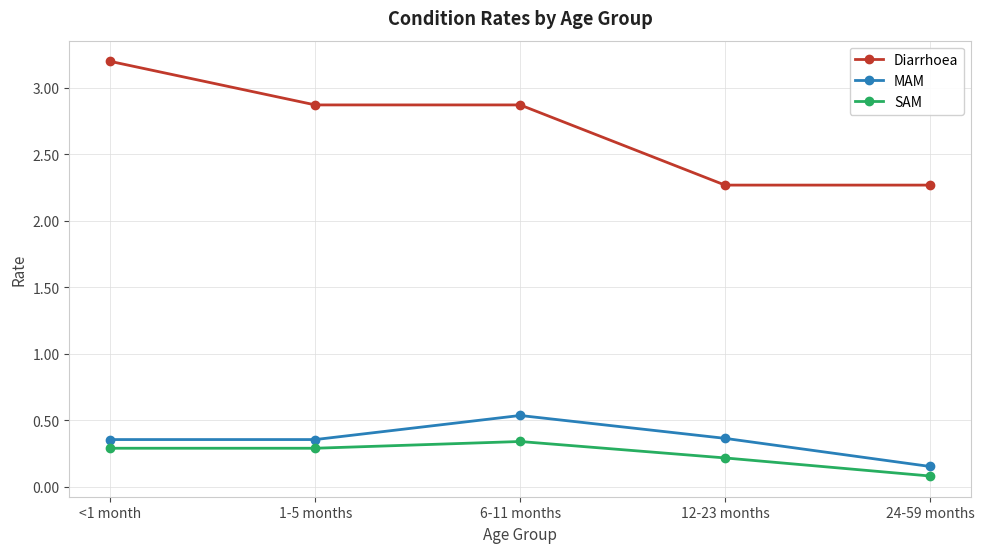

Count the SAM values in the range 0 to 1.

5